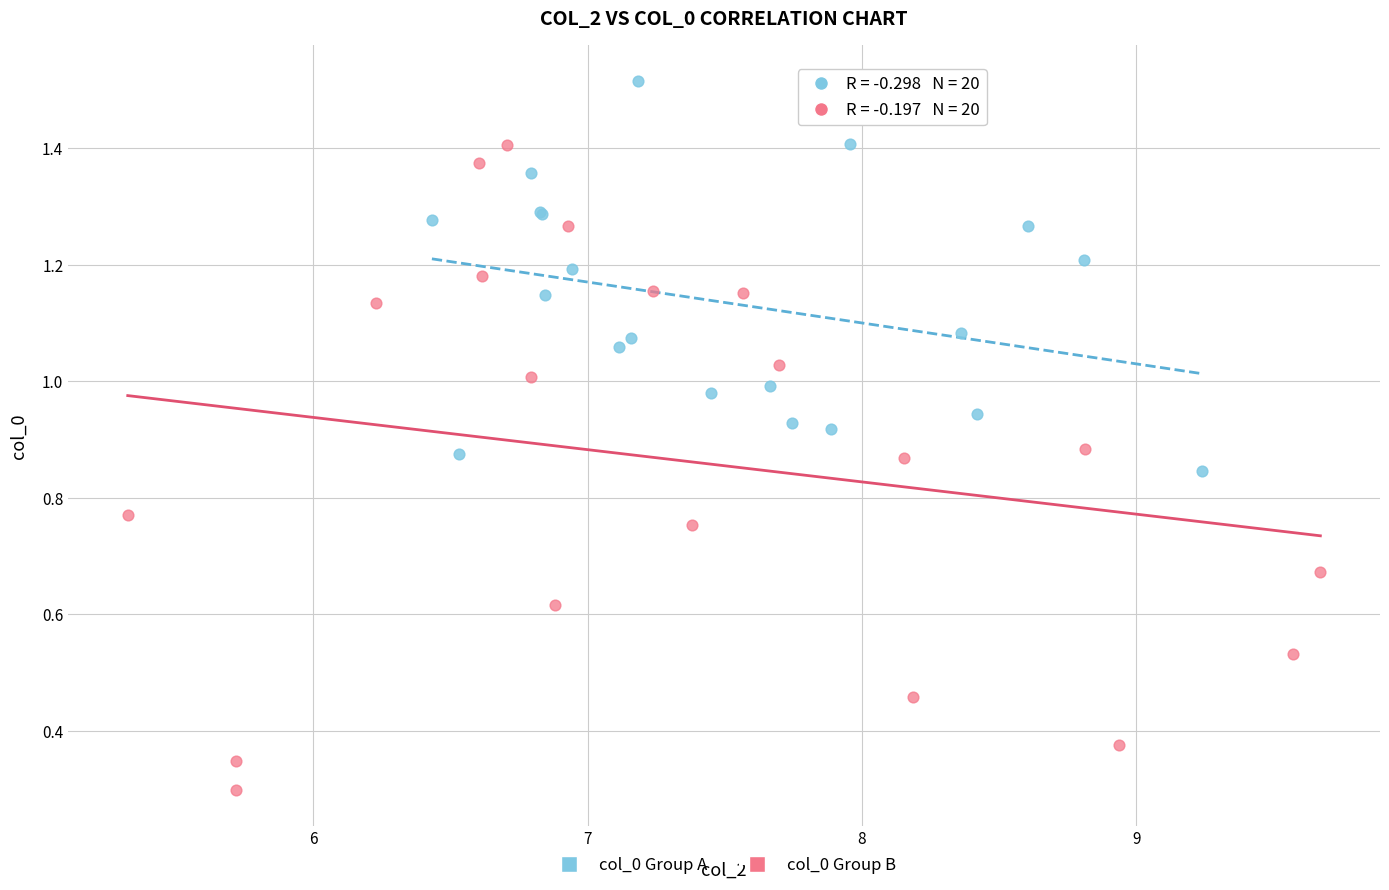

Which series has the widest spread of Y values?

col_0 Group B